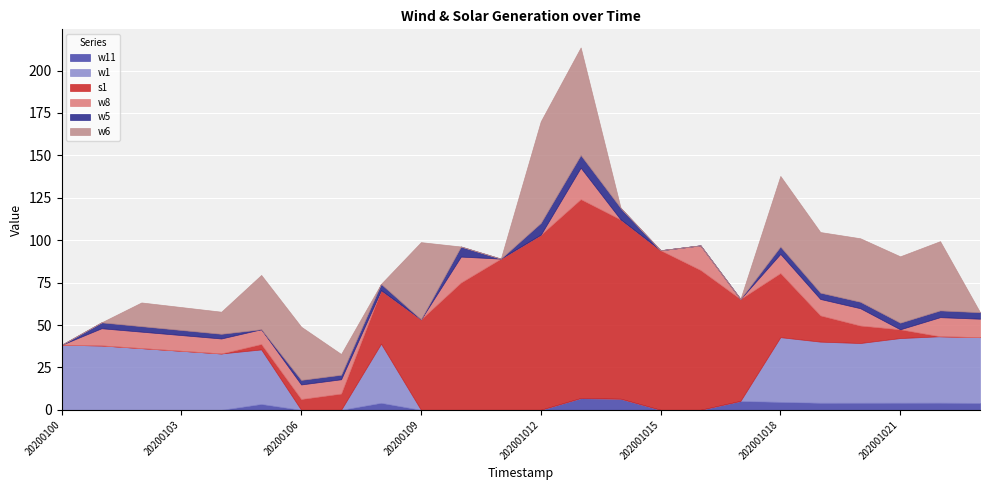

In w5, how many points are lower than both neighbors (excluding endpoints)?

5